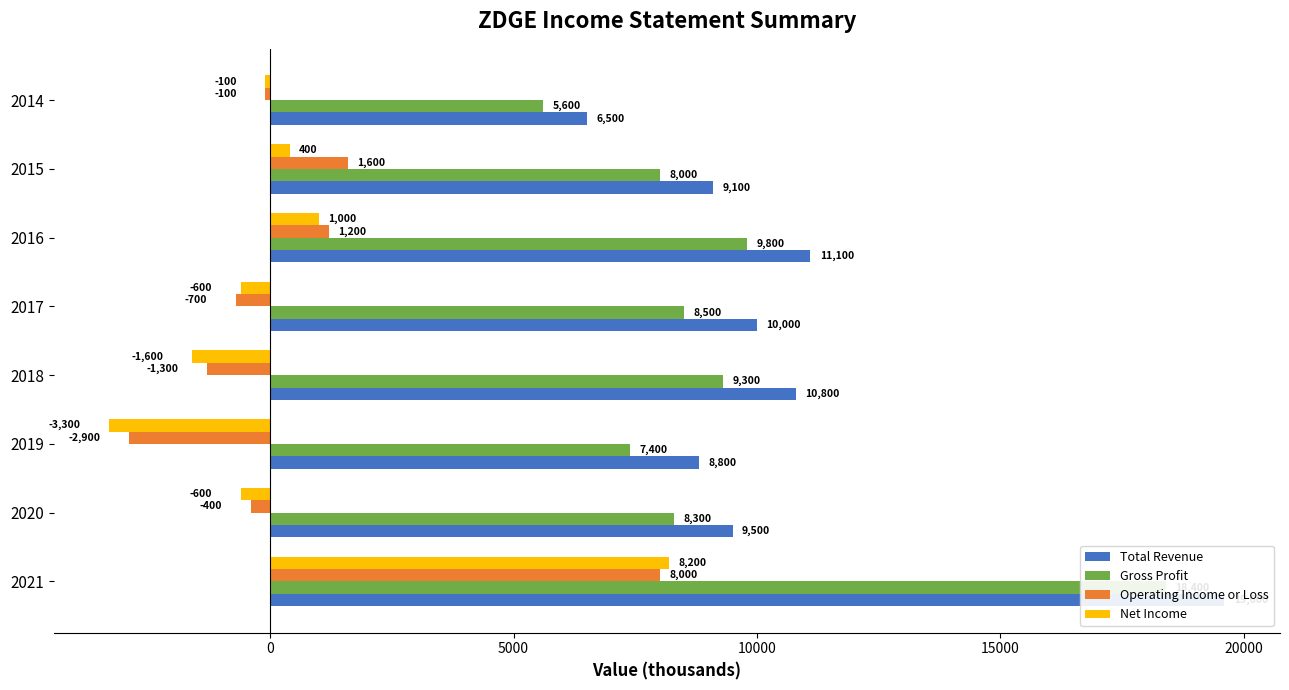

Reading left to right, list all the values displayed in this chart.

Total Revenue: 19600	9500	8800	10800	10000	11100	9100	6500
Gross Profit: 18400	8300	7400	9300	8500	9800	8000	5600
Operating Income or Loss: 8000	-400	-2900	-1300	-700	1200	1600	-100
Net Income: 8200	-600	-3300	-1600	-600	1000	400	-100